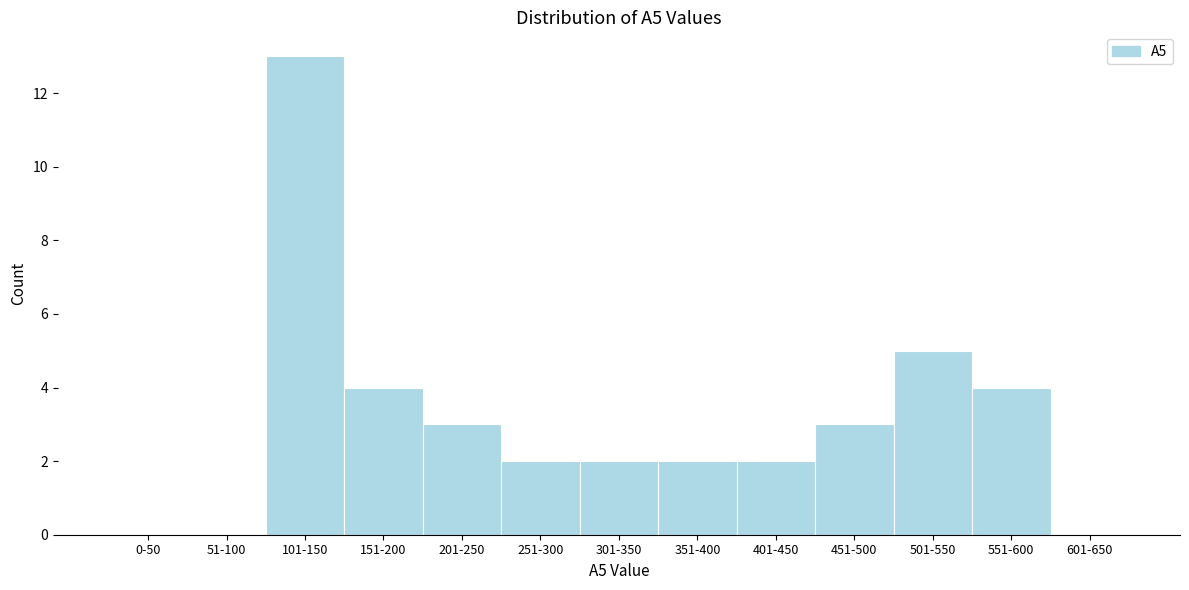

Reading right to left, what are all the values shown in this chart?

601-650=0	551-600=4	501-550=5	451-500=3	401-450=2	351-400=2	301-350=2	251-300=2	201-250=3	151-200=4	101-150=13	51-100=0	0-50=0